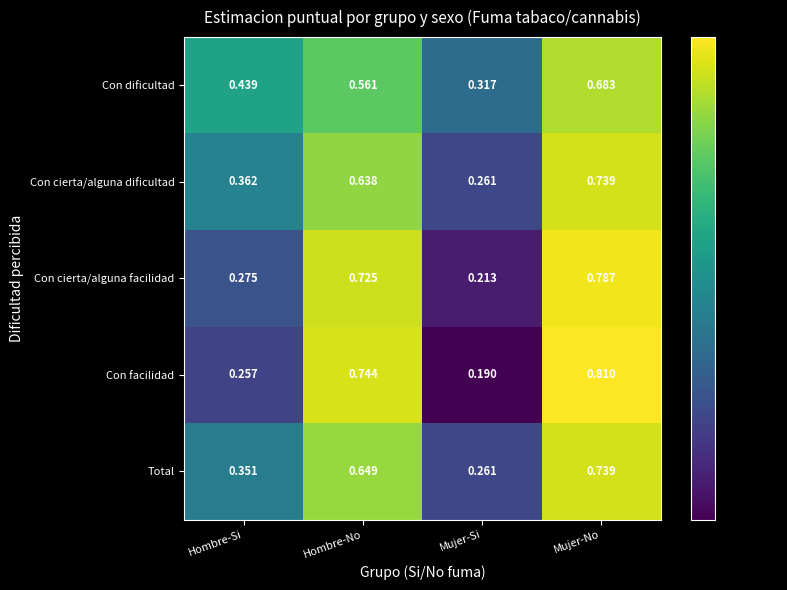

Which series changed the most between Hombre-No and Mujer-Si?

Con facilidad